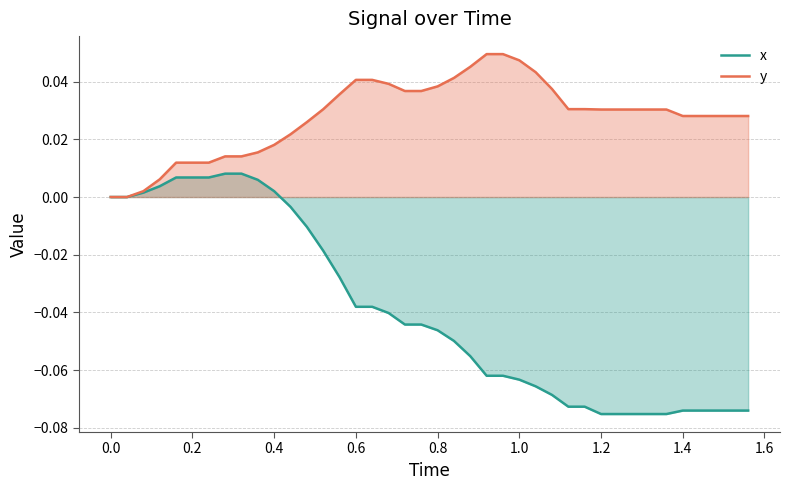

True or false: y and x cross at least once.

False